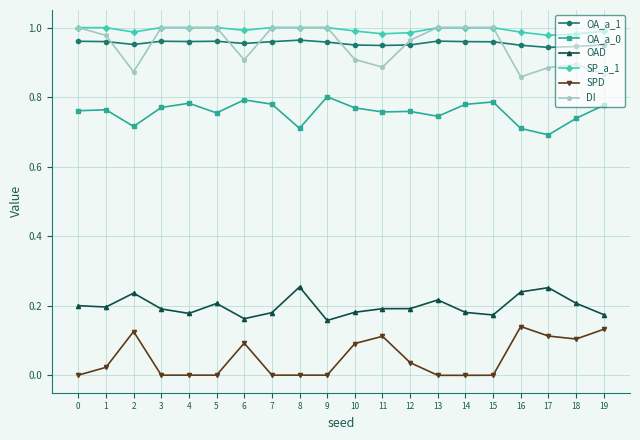

True or false: SPD and OAD cross at least once.

False